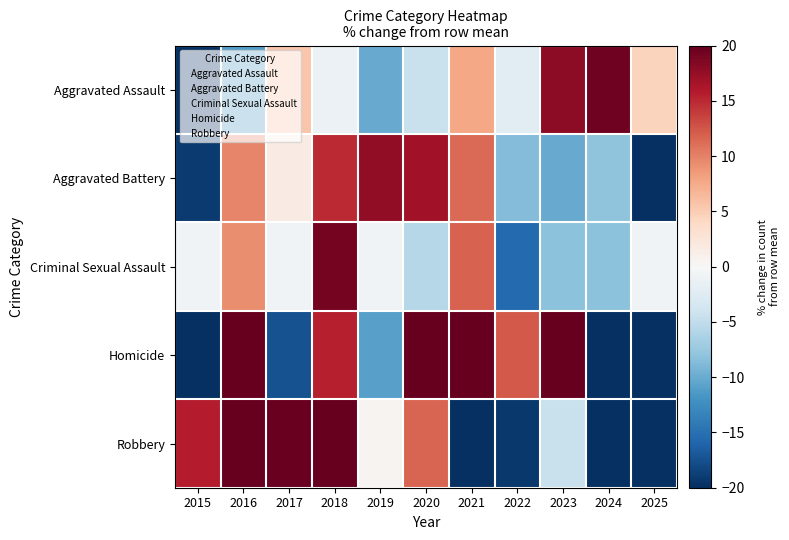

At 2024, list the series in order from largest to smallest.

Aggravated Assault, Aggravated Battery, Criminal Sexual Assault, Robbery, Homicide